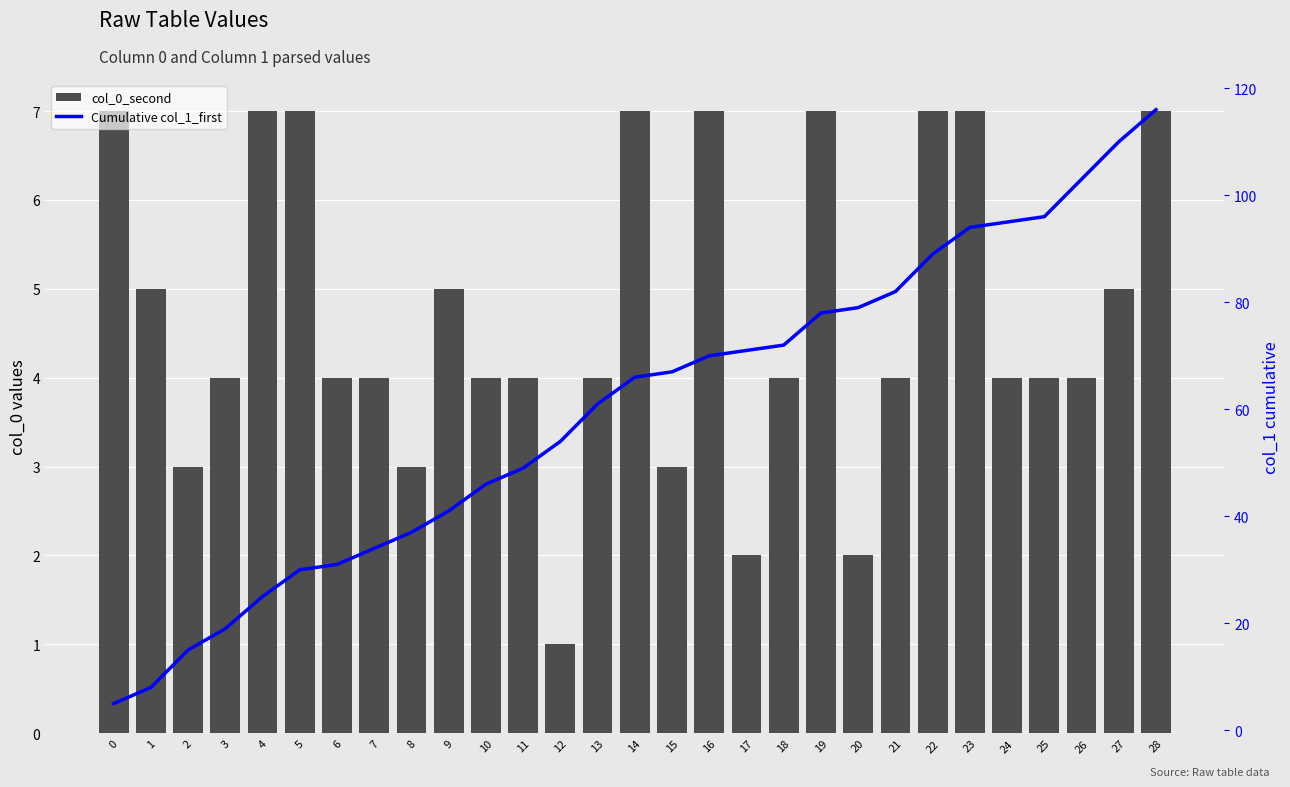

Which series has the largest total across all categories?

Cumulative col_1_first